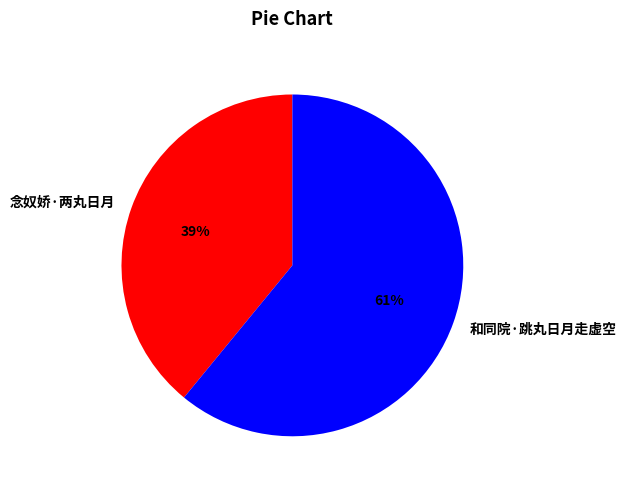

Which slice is the smallest?

念奴娇·两丸日月